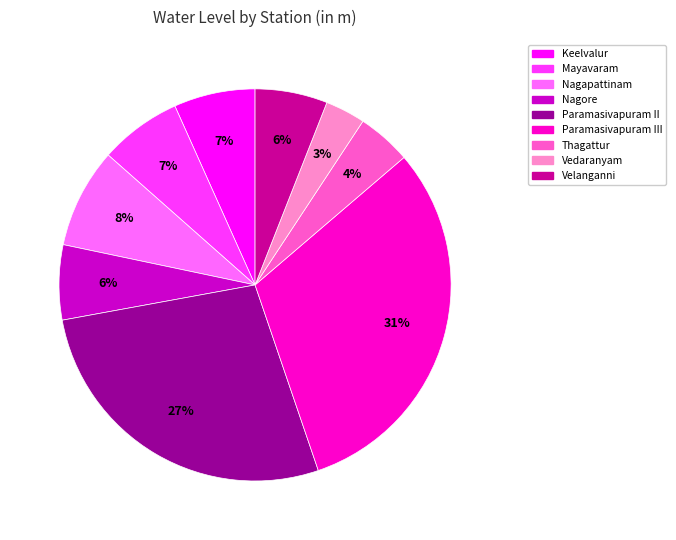

How many slices are in this pie chart?

9